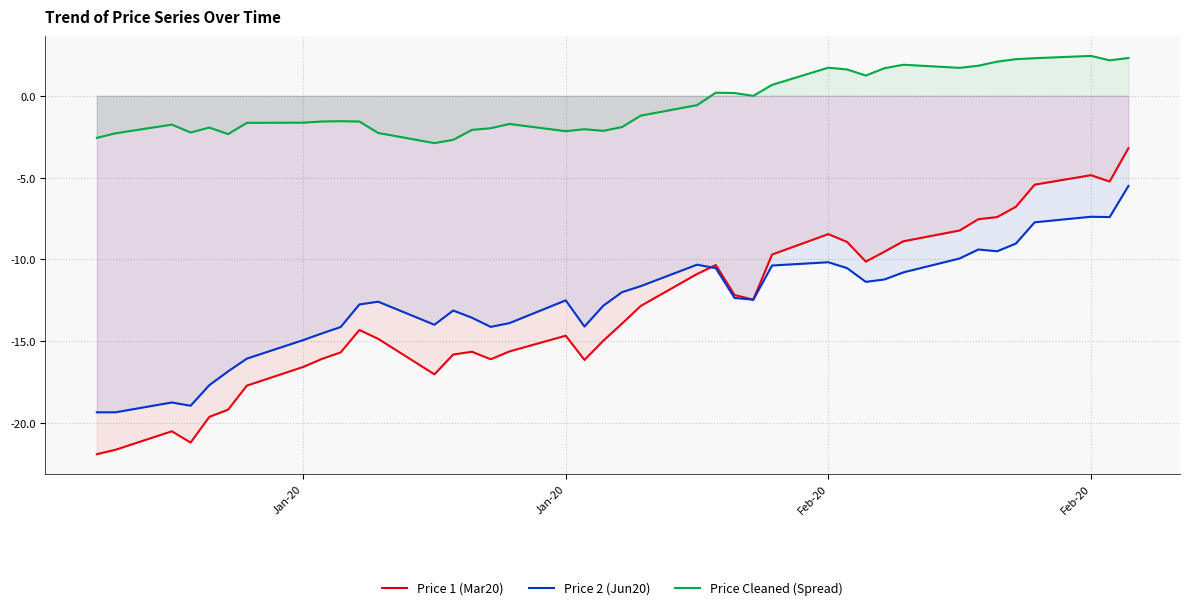

Reading left to right, list all the values displayed in this chart.

Price 1 (Mar20): -21.9	-21.6	-20.5	-21.2	-19.6	-19.2	-17.7	-16.6	-16.1	-15.7	-14.3	-14.8	-17.0	-15.8	-15.6	-16.1	-15.6	-14.7	-16.1	-15.0	-13.9	-12.8	-10.9	-10.3	-12.2	-12.5	-9.7	-8.4	-8.9	-10.1	-9.5	-8.9	-8.2	-7.5	-7.4	-6.8	-5.4	-4.8	-5.2	-3.2
Price 2 (Jun20): -19.3	-19.3	-18.7	-18.9	-17.7	-16.8	-16.1	-14.9	-14.5	-14.1	-12.8	-12.6	-14.0	-13.1	-13.6	-14.1	-13.9	-12.5	-14.1	-12.8	-12.0	-11.6	-10.3	-10.5	-12.3	-12.5	-10.4	-10.2	-10.5	-11.4	-11.2	-10.8	-9.9	-9.4	-9.5	-9.0	-7.7	-7.4	-7.4	-5.5
Price Cleaned (Spread): -2.6	-2.3	-1.8	-2.2	-1.9	-2.3	-1.6	-1.6	-1.6	-1.6	-1.6	-2.3	-2.9	-2.7	-2.1	-2.0	-1.7	-2.2	-2.0	-2.1	-1.9	-1.2	-0.6	0.2	0.2	-0.0	0.7	1.7	1.6	1.2	1.7	1.9	1.7	1.8	2.1	2.2	2.3	2.4	2.2	2.3